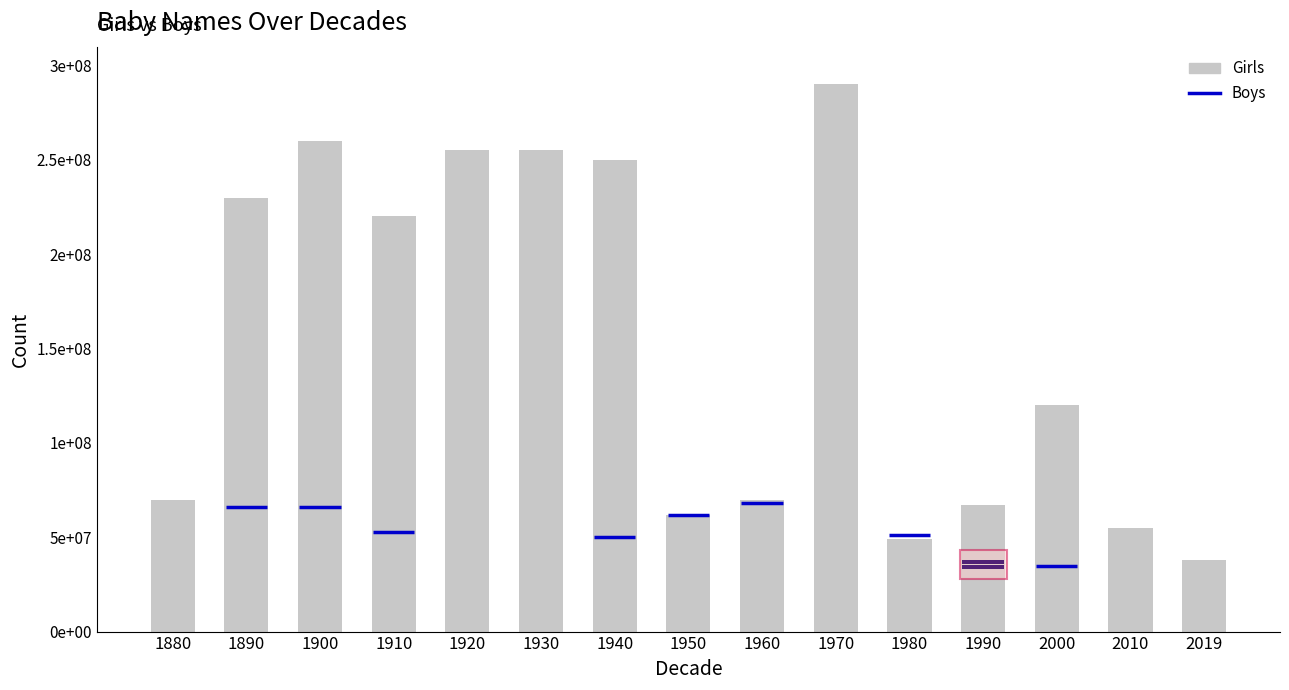

Reading right to left, transcribe all the data shown in this chart.

2019=38000000	2010=55000000	2000=120000000	1990=67000000	1980=49000000	1970=290000000	1960=70000000	1950=62000000	1940=250000000	1930=255000000	1920=255000000	1910=220000000	1900=260000000	1890=230000000	1880=70000000